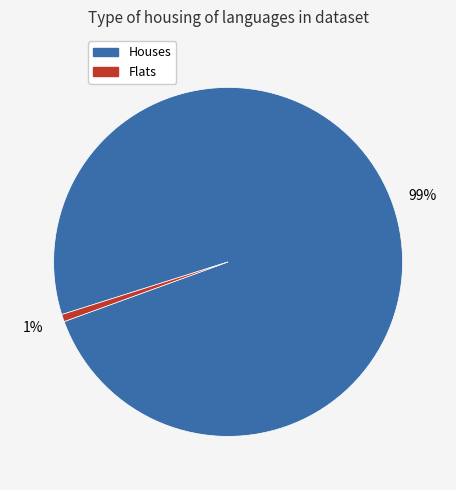

How many segments does this pie chart have?

2